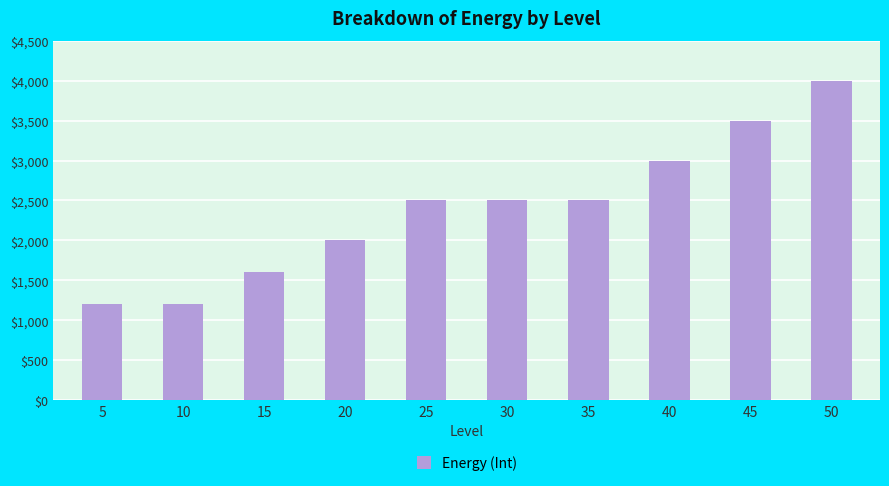

What is the difference between the maximum and second lowest values?

2800